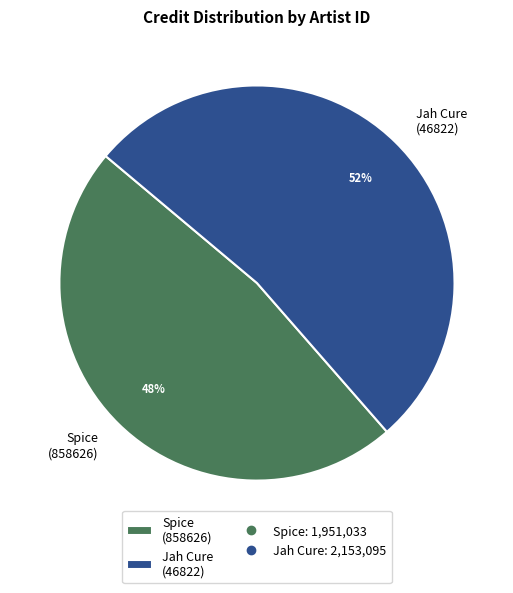

To the nearest percent, what is the combined percentage of Spice (858626) and Jah Cure (46822)?

100%